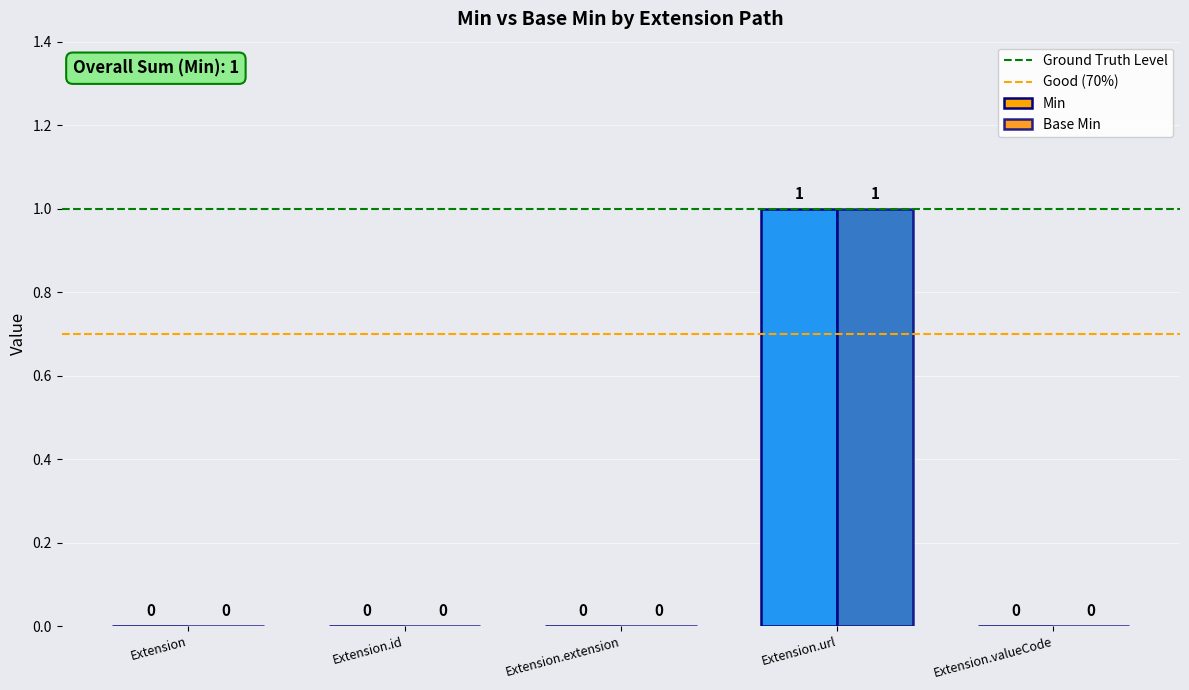

What position from the right is Extension.id?

4